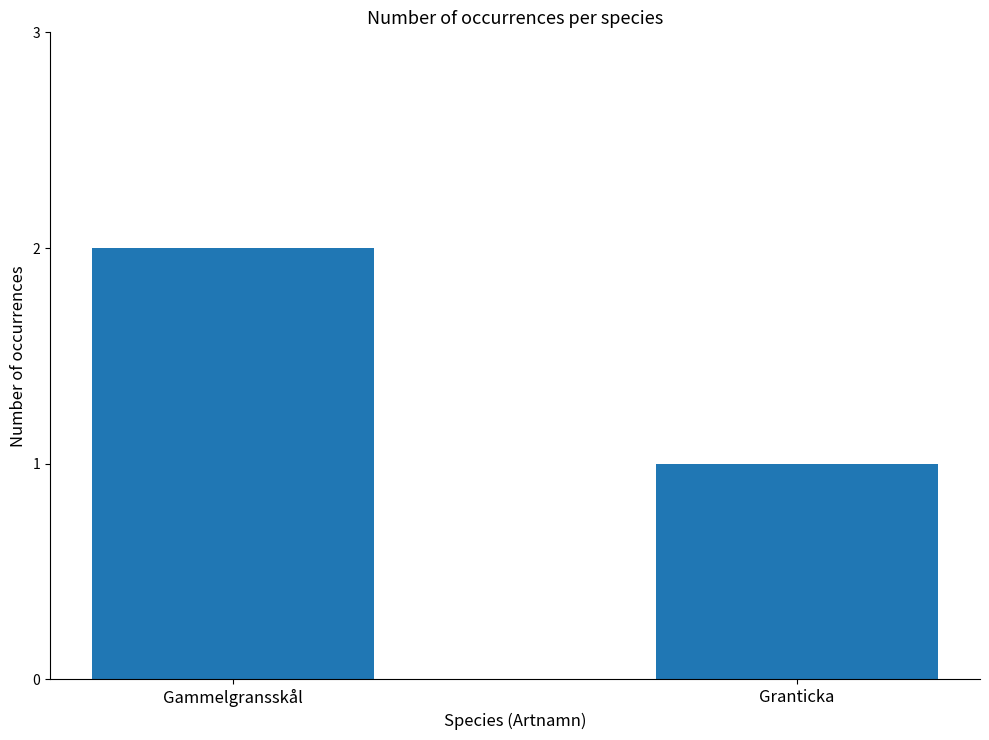

What is the difference between the maximum and minimum values?

1